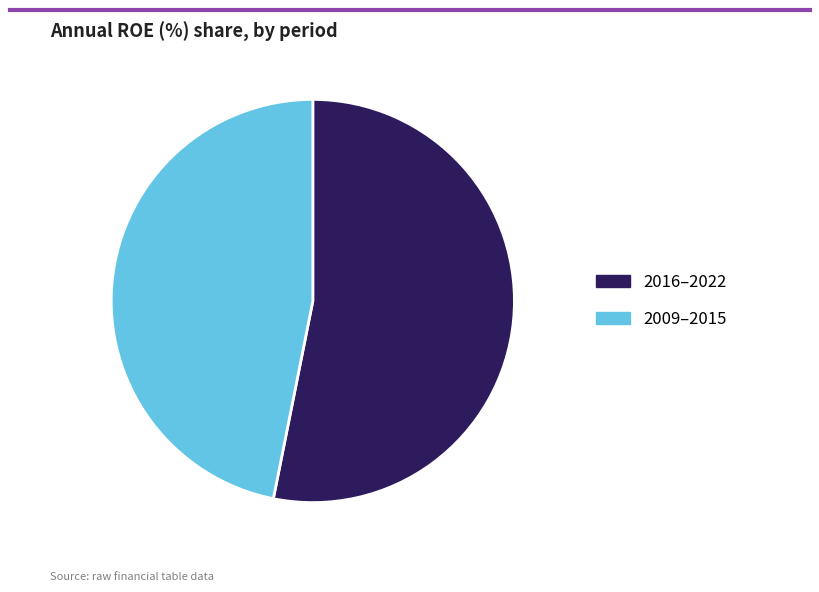

Which slice is the largest?

2016–2022